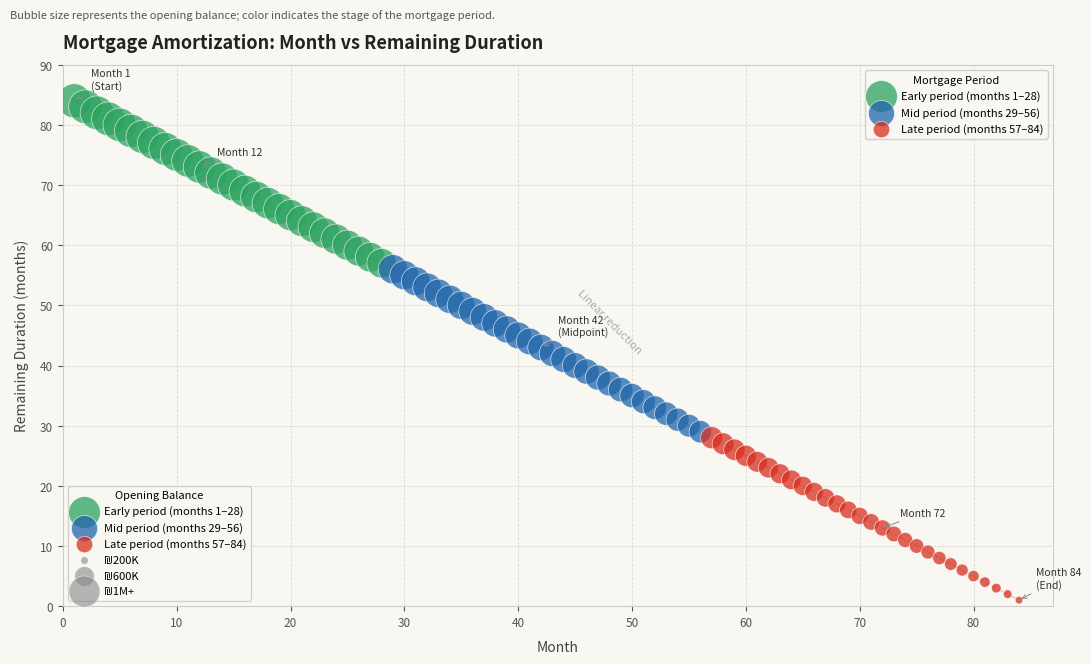

Which series contains the lowest Y value?

Late period (months 57–84)